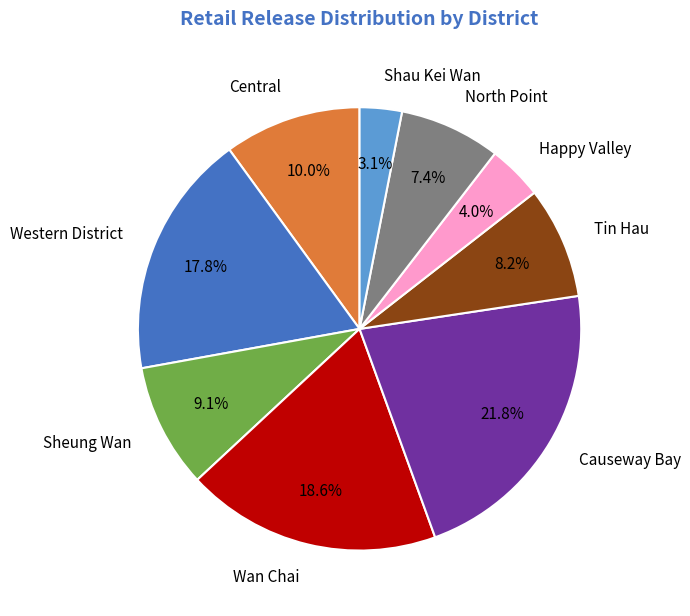

What percentage is the Happy Valley slice, to the nearest percent?

4%